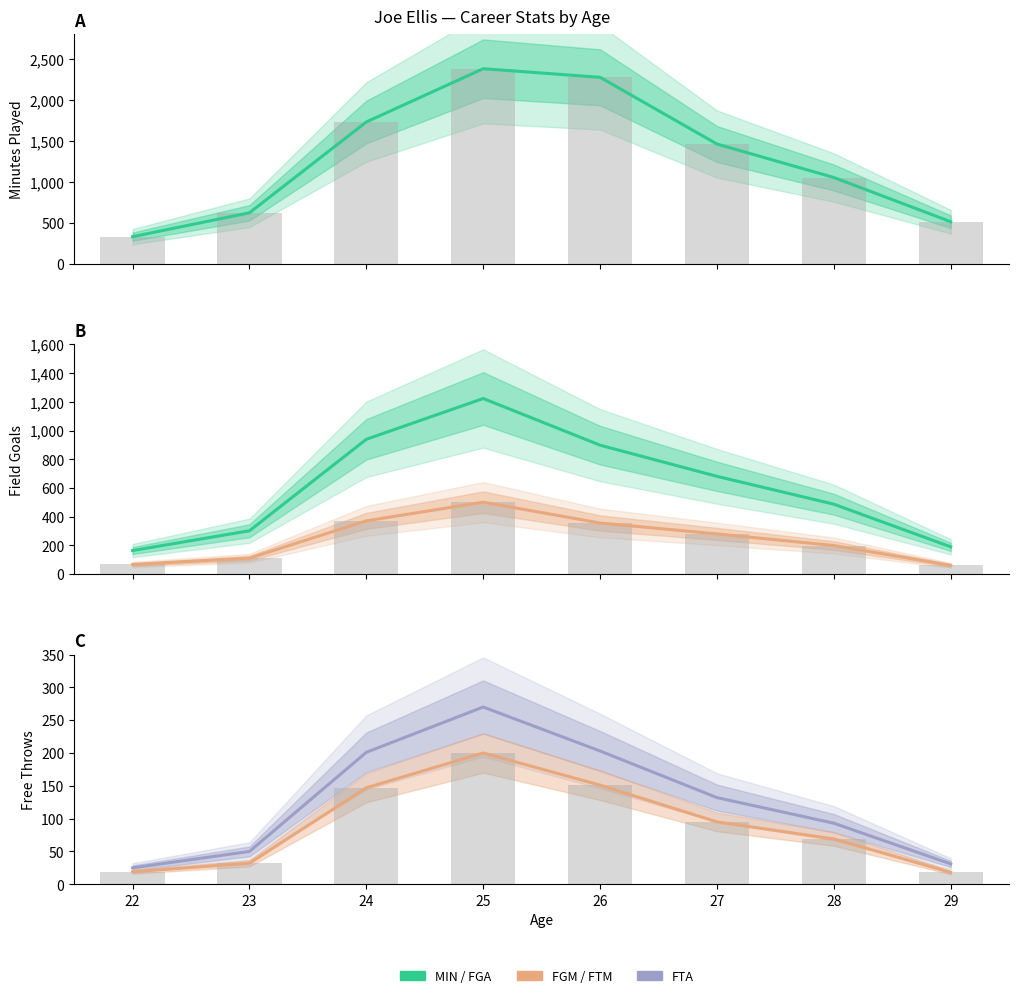

What is the value of the FTM bar at the 1st from the left?

19